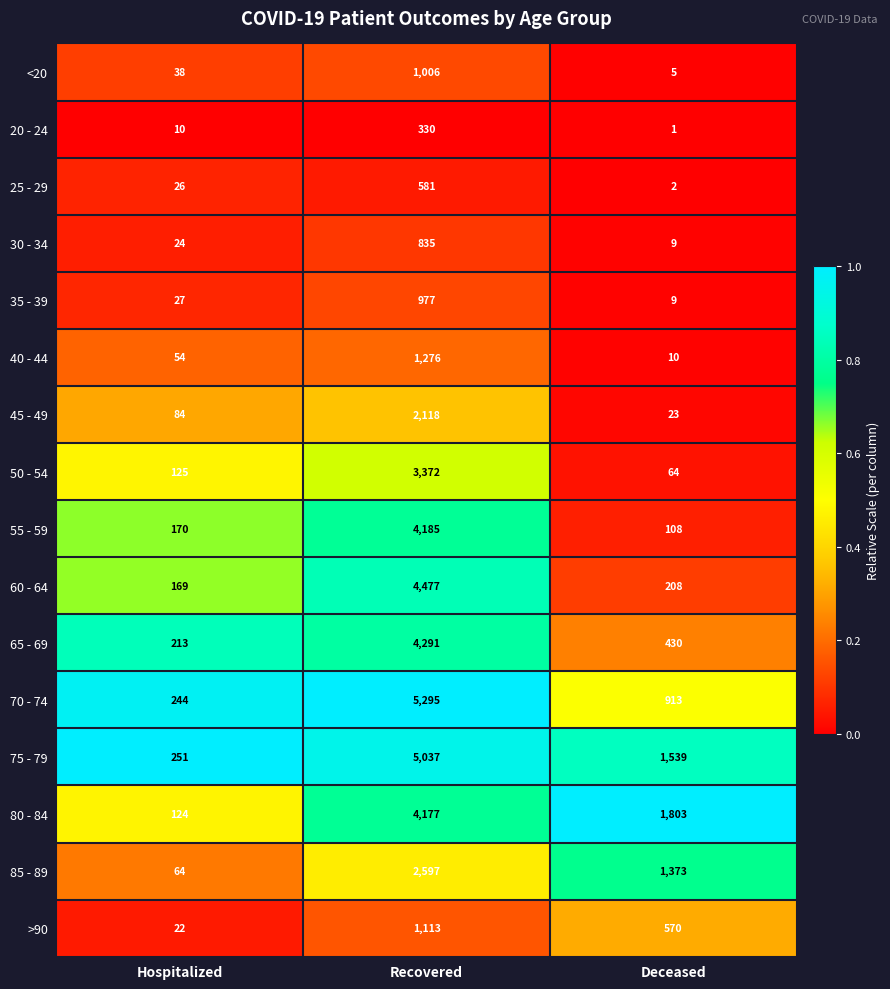

What is the difference between the highest and lowest values at Deceased?

1802